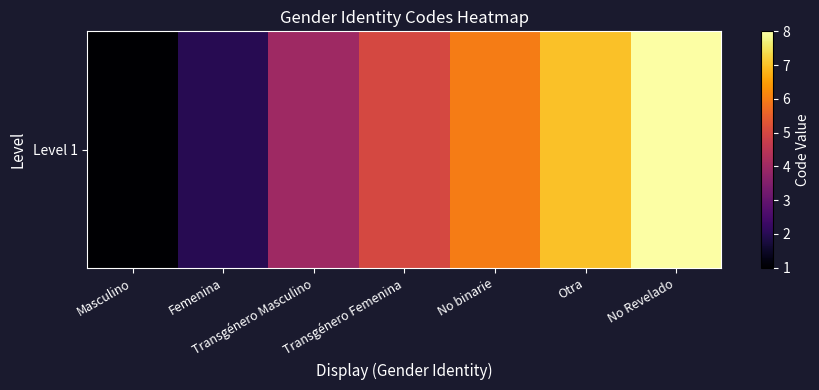

What is the maximum value shown in the chart?

8